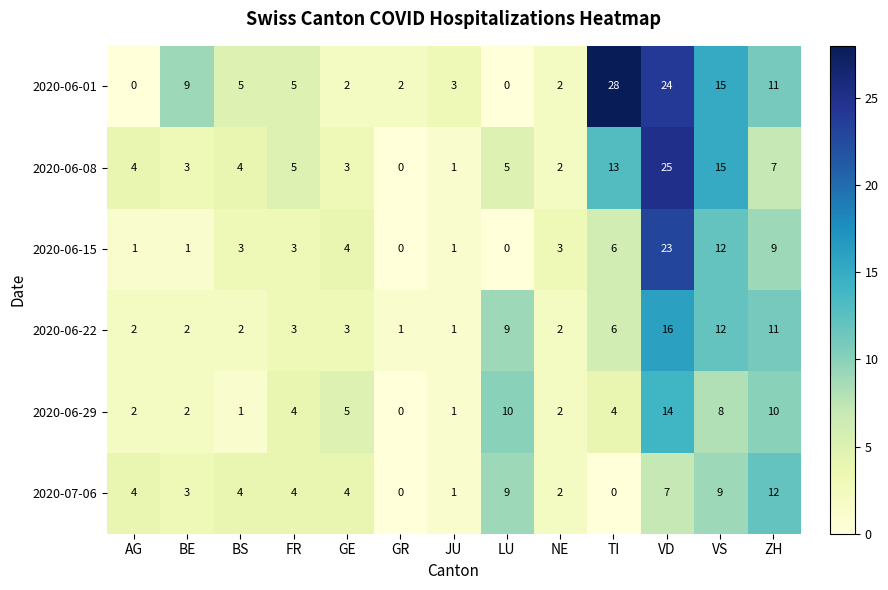

Read the 2020-06-29 value at LU, to the nearest 5.

10